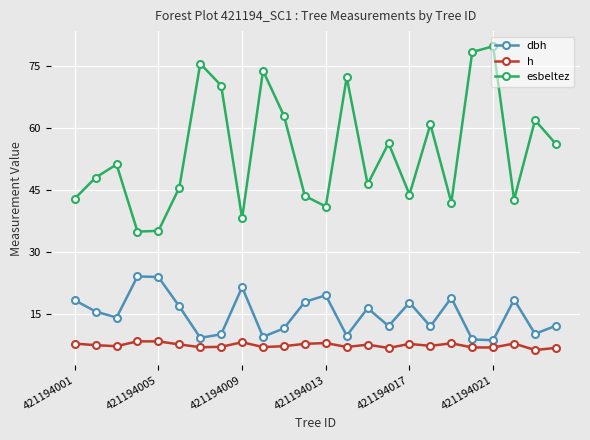

What is the minimum value for dbh?

8.7